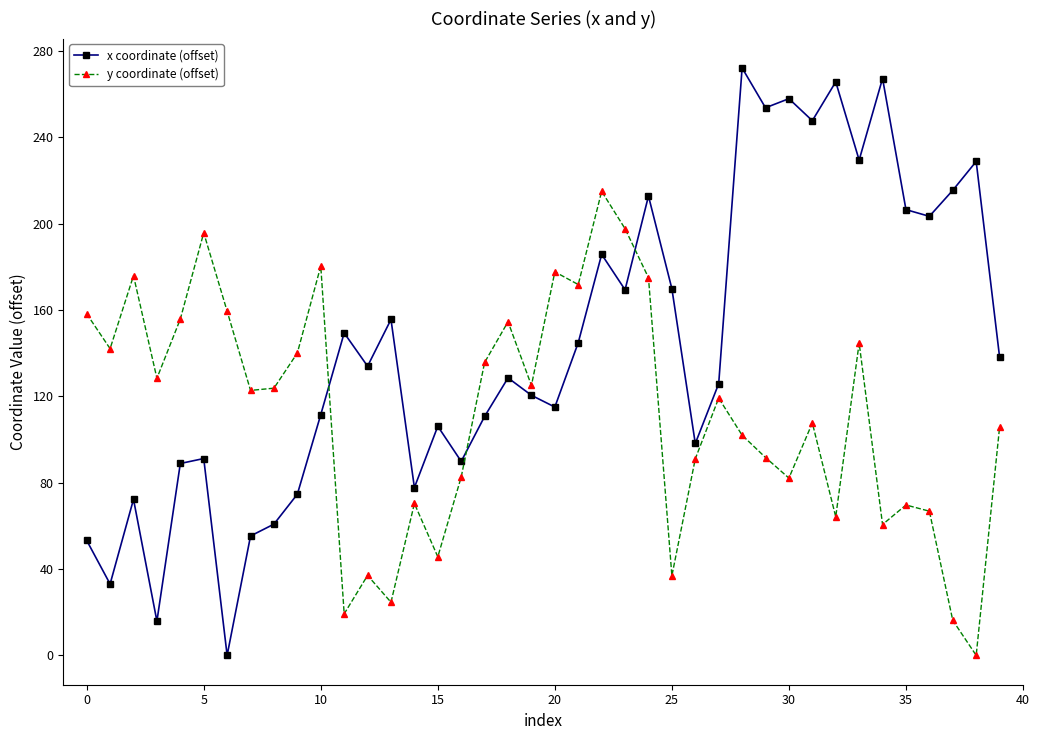

What is the average value of the x coordinate (offset) series?

143.5